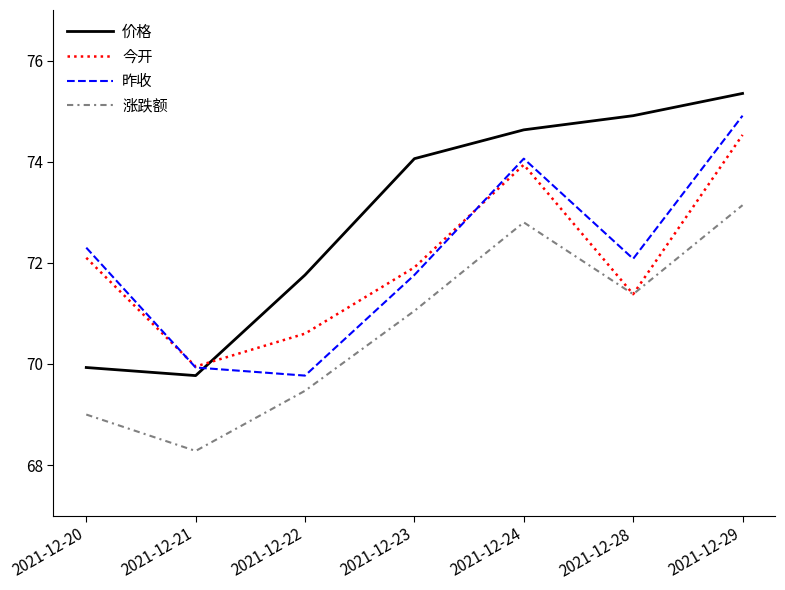

How many interior local peaks does the 涨跌额 series have?

1